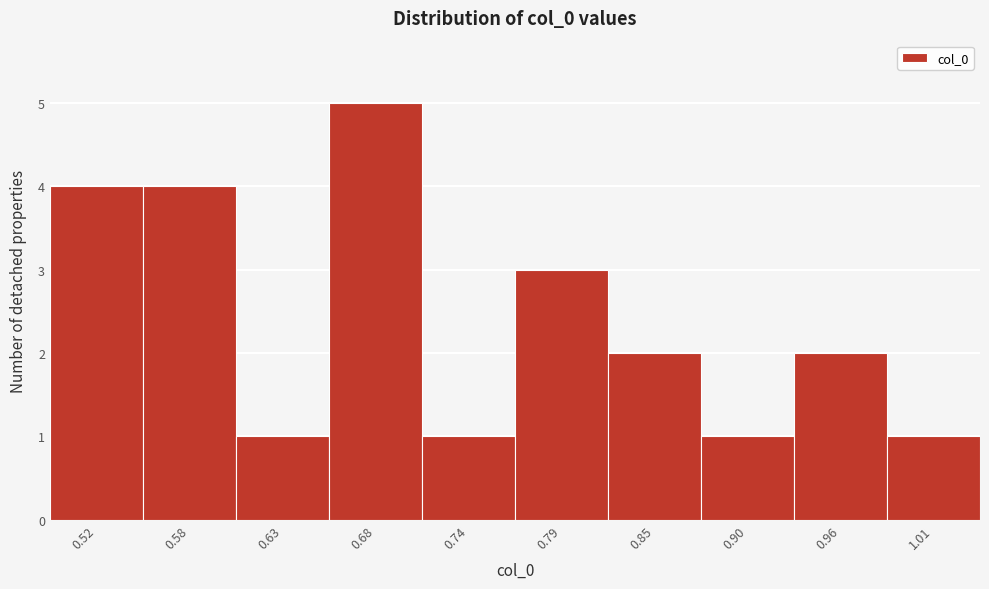

Reading left to right, transcribe all the data shown in this chart.

0.52=4	0.58=4	0.63=1	0.68=5	0.74=1	0.79=3	0.85=2	0.90=1	0.96=2	1.01=1